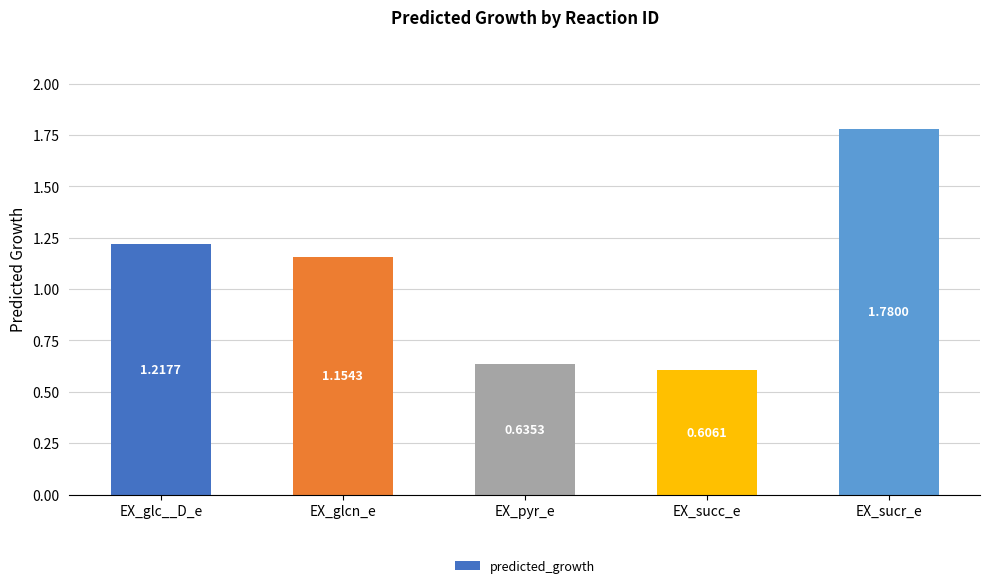

Which category has the lowest value across all series?

EX_succ_e